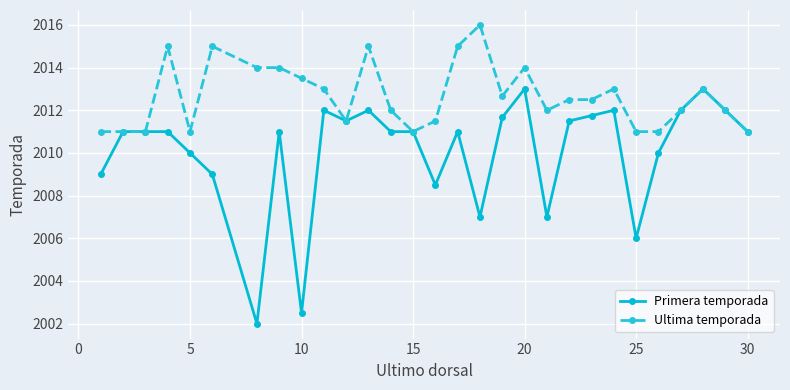

Rank the series by their maximum value, from lowest to highest.

Primera temporada, Ultima temporada